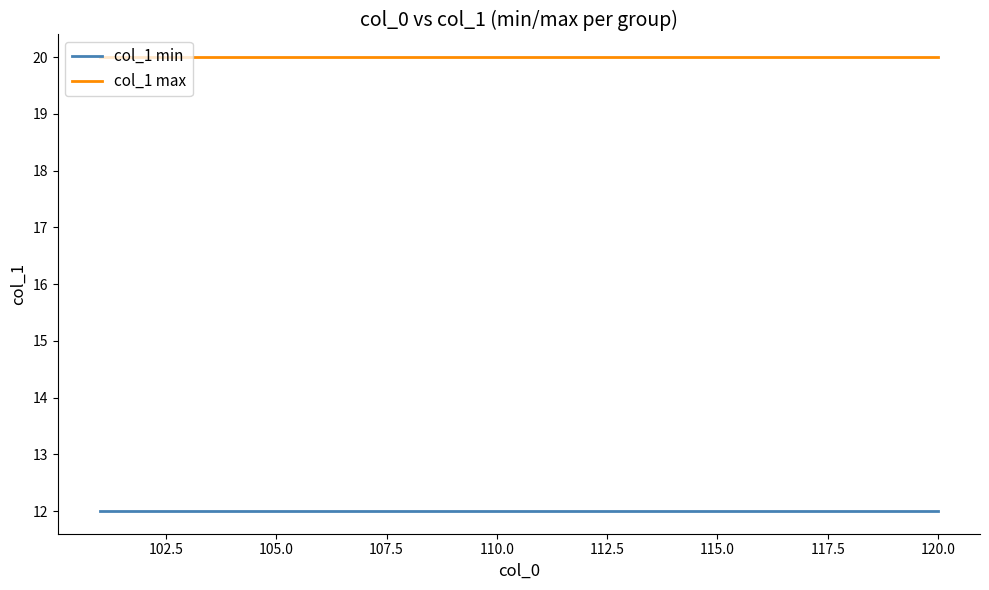

What is the maximum value for col_1 min?

12